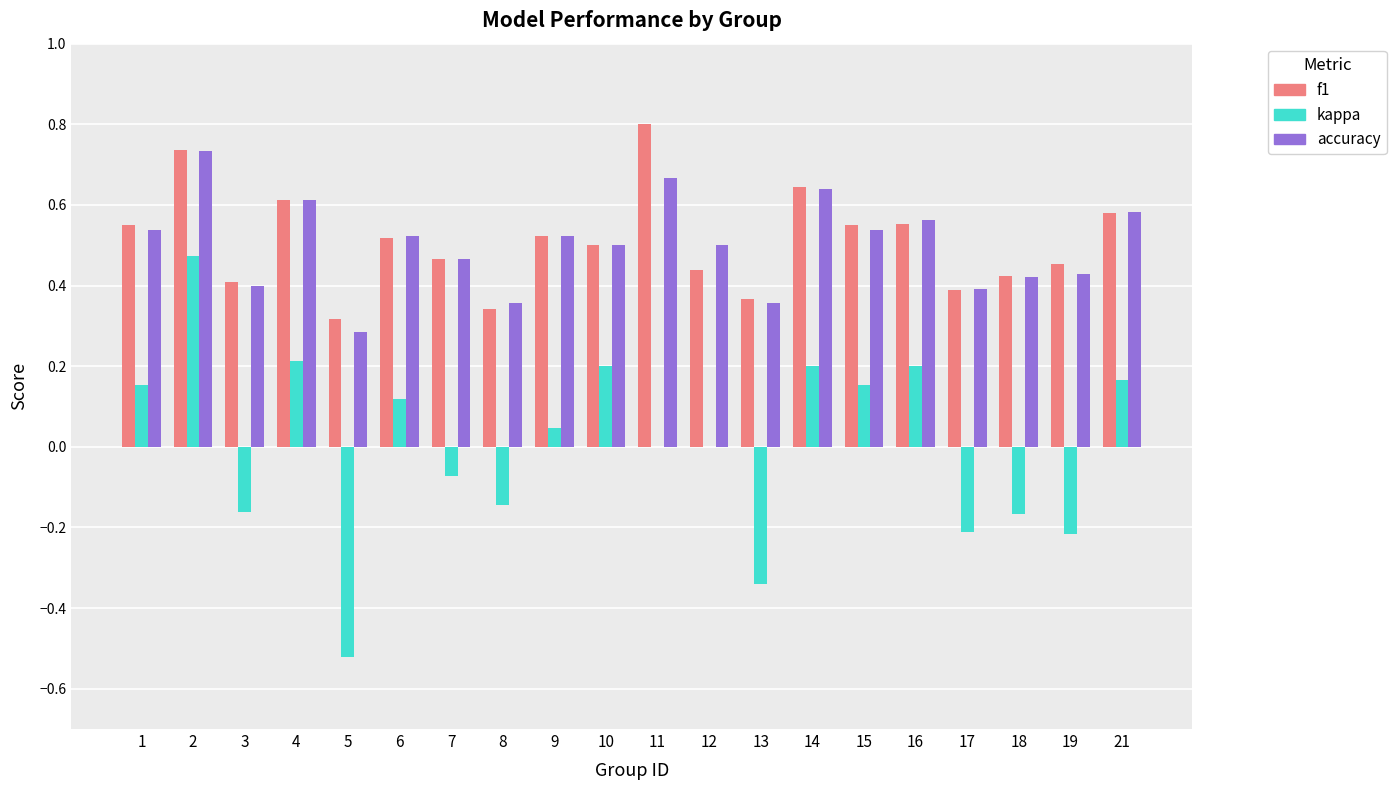

The value of kappa at 15 is 0.2. True or false?

True